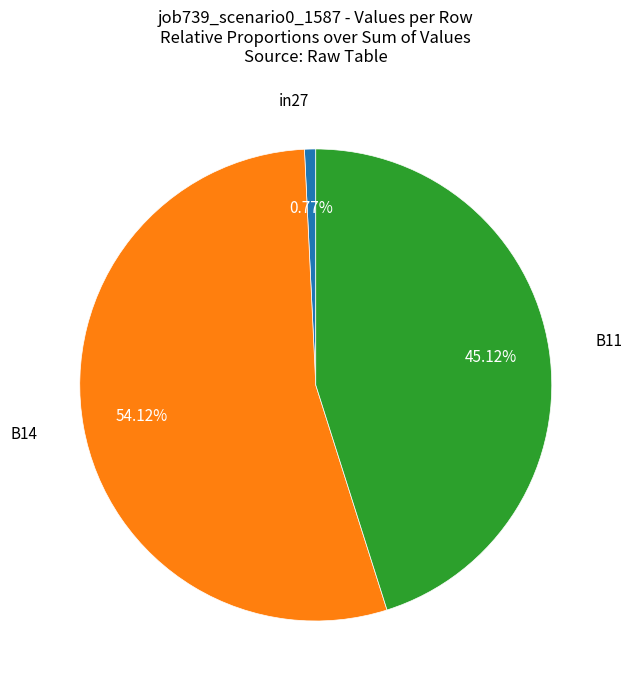

Does any single category account for the majority?

Yes